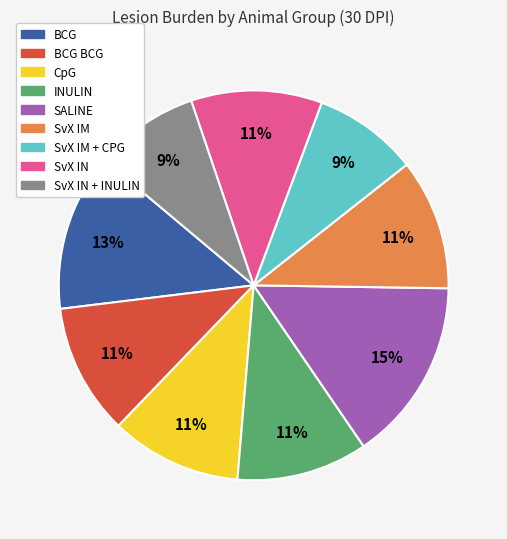

Which has a higher value, SvX IN or SvX IN + INULIN?

SvX IN